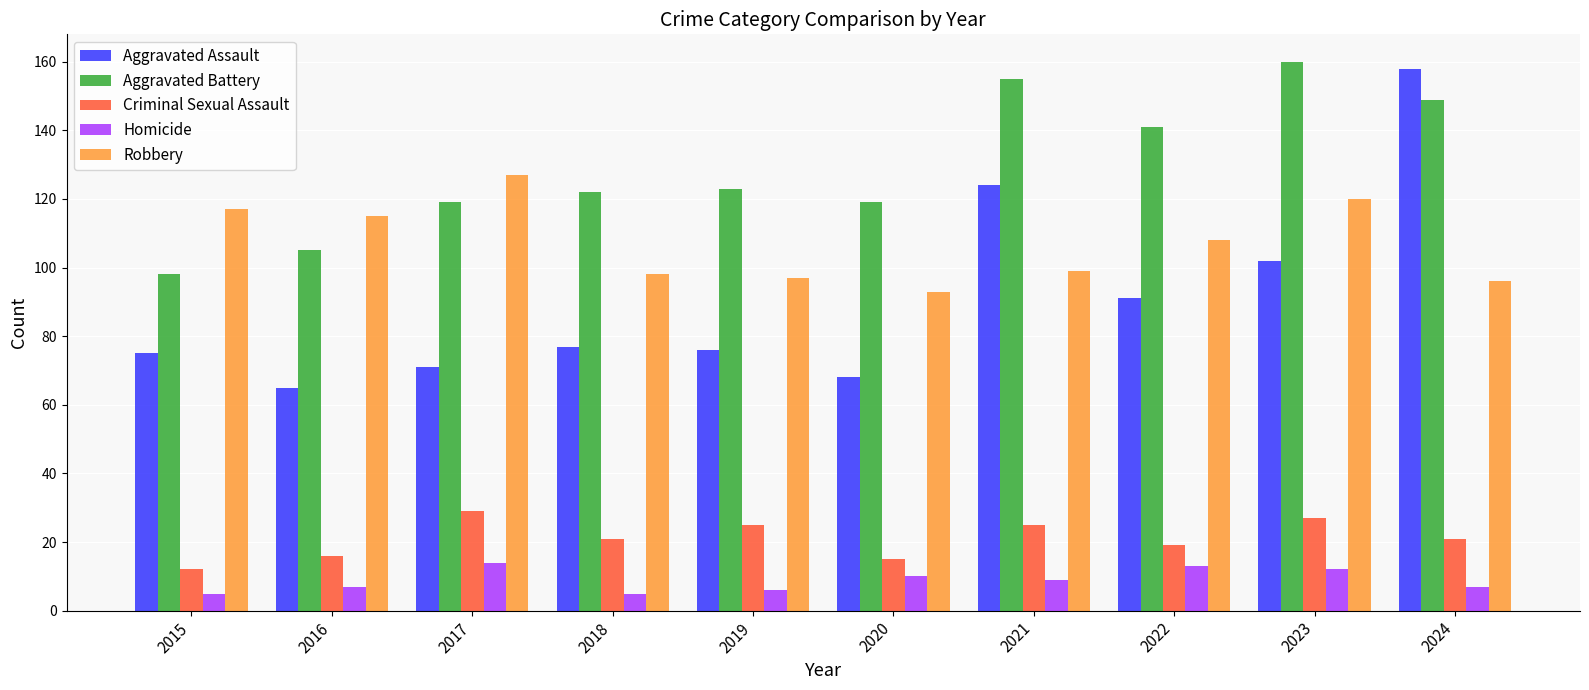

What is the difference between the maximum and second lowest values in the Aggravated Assault series?

90